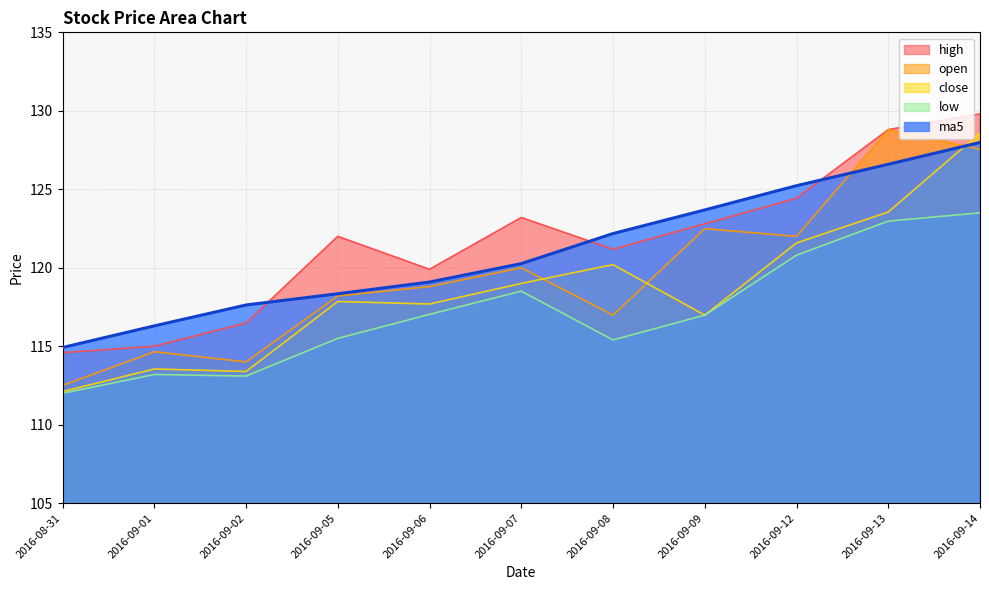

What is the sum of all ma5 values?

1332.2